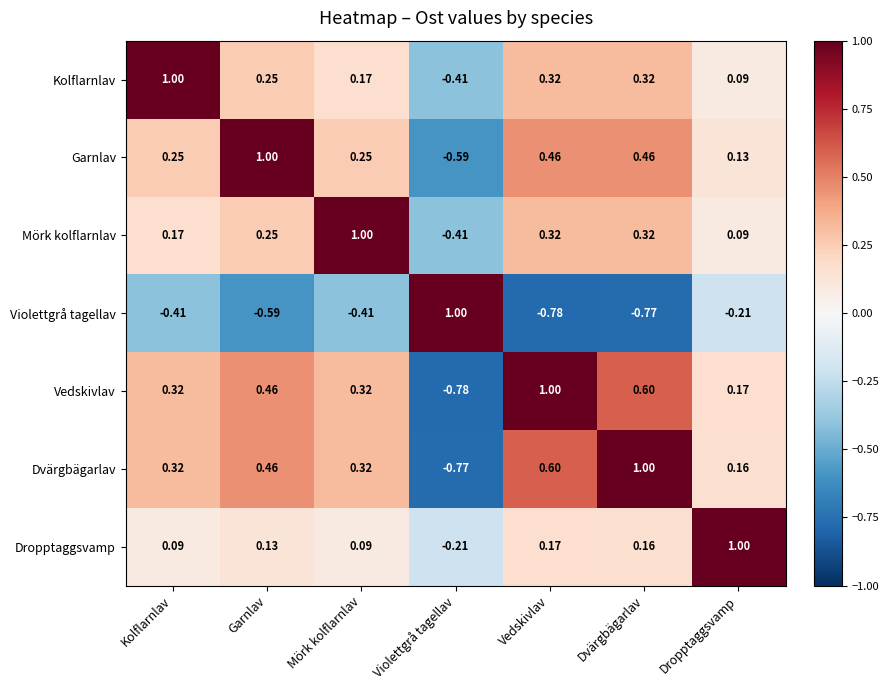

How many categories are shown in the chart?

7